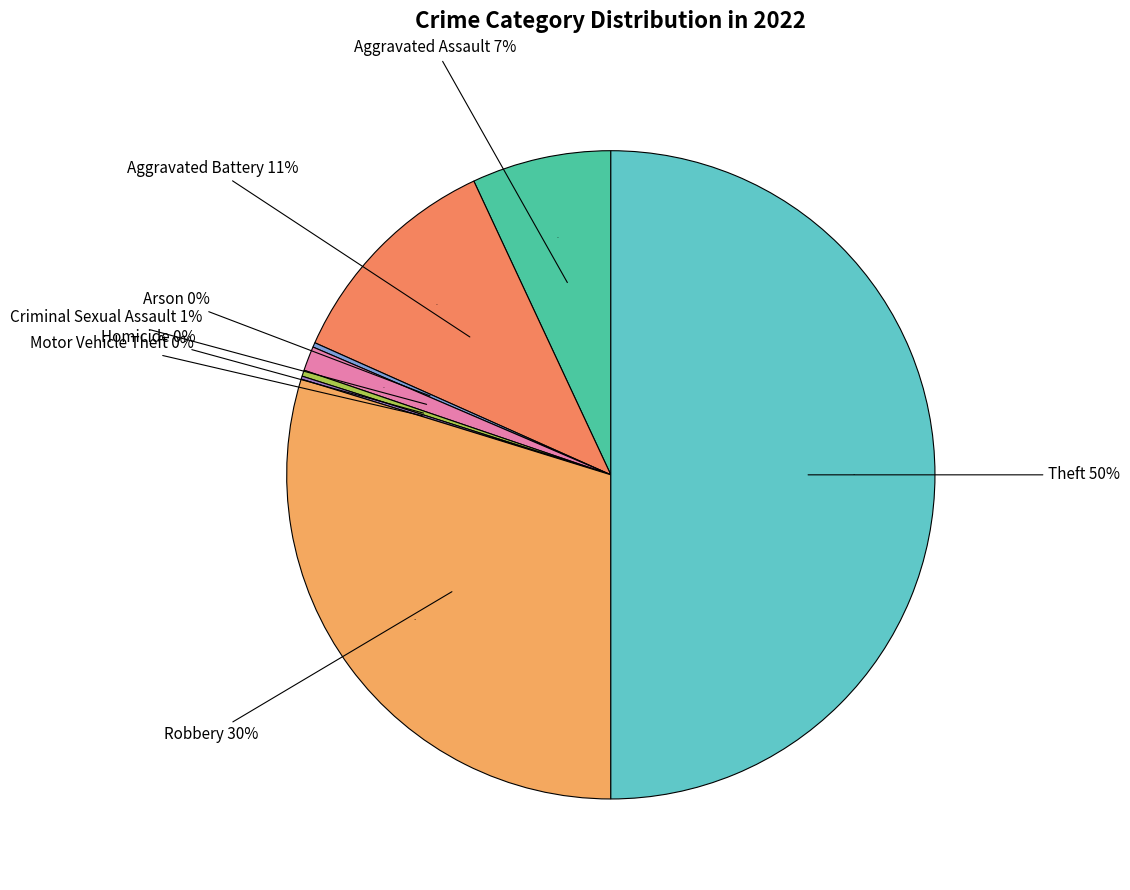

How many segments does this pie chart have?

8